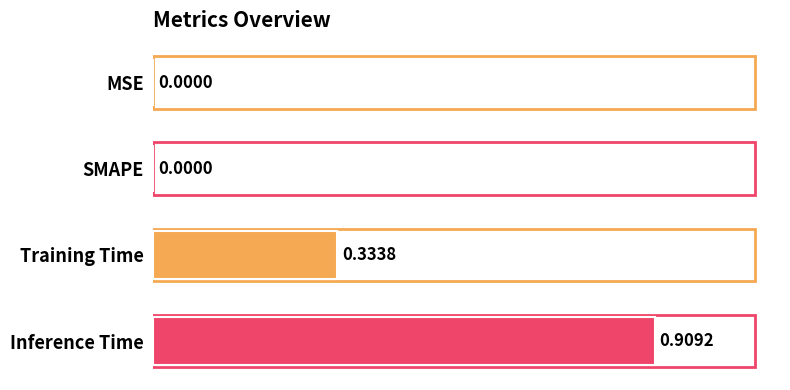

Which label corresponds to the largest value in the chart?

Inference Time